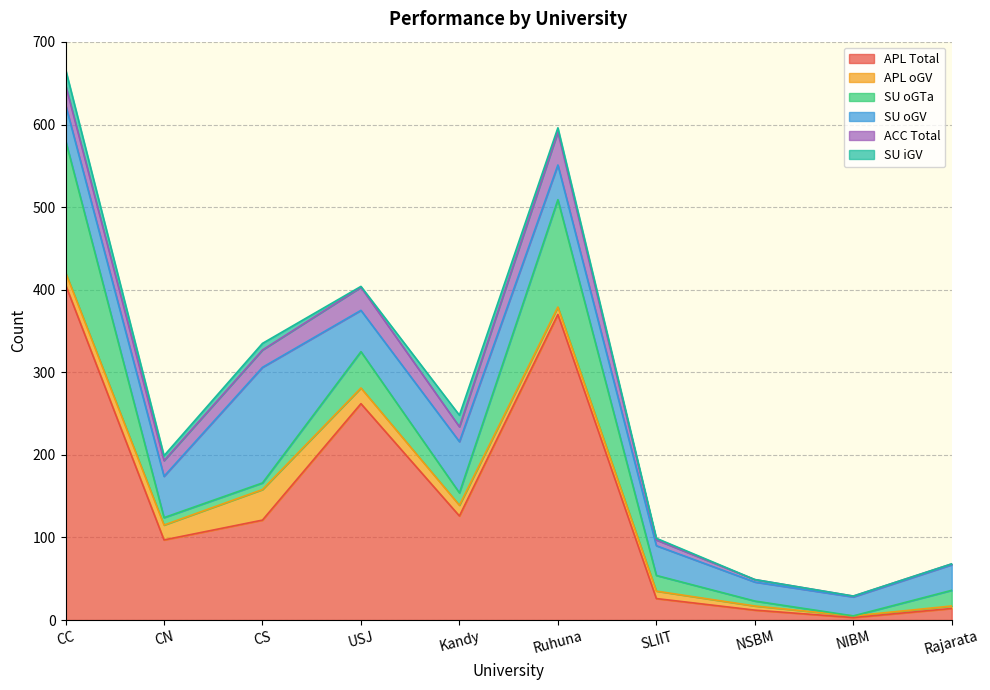

What is the label of the 4th point from the left?

USJ